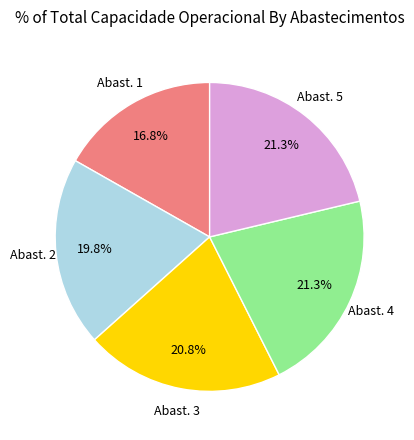

Is there any slice that represents more than half of the pie?

No